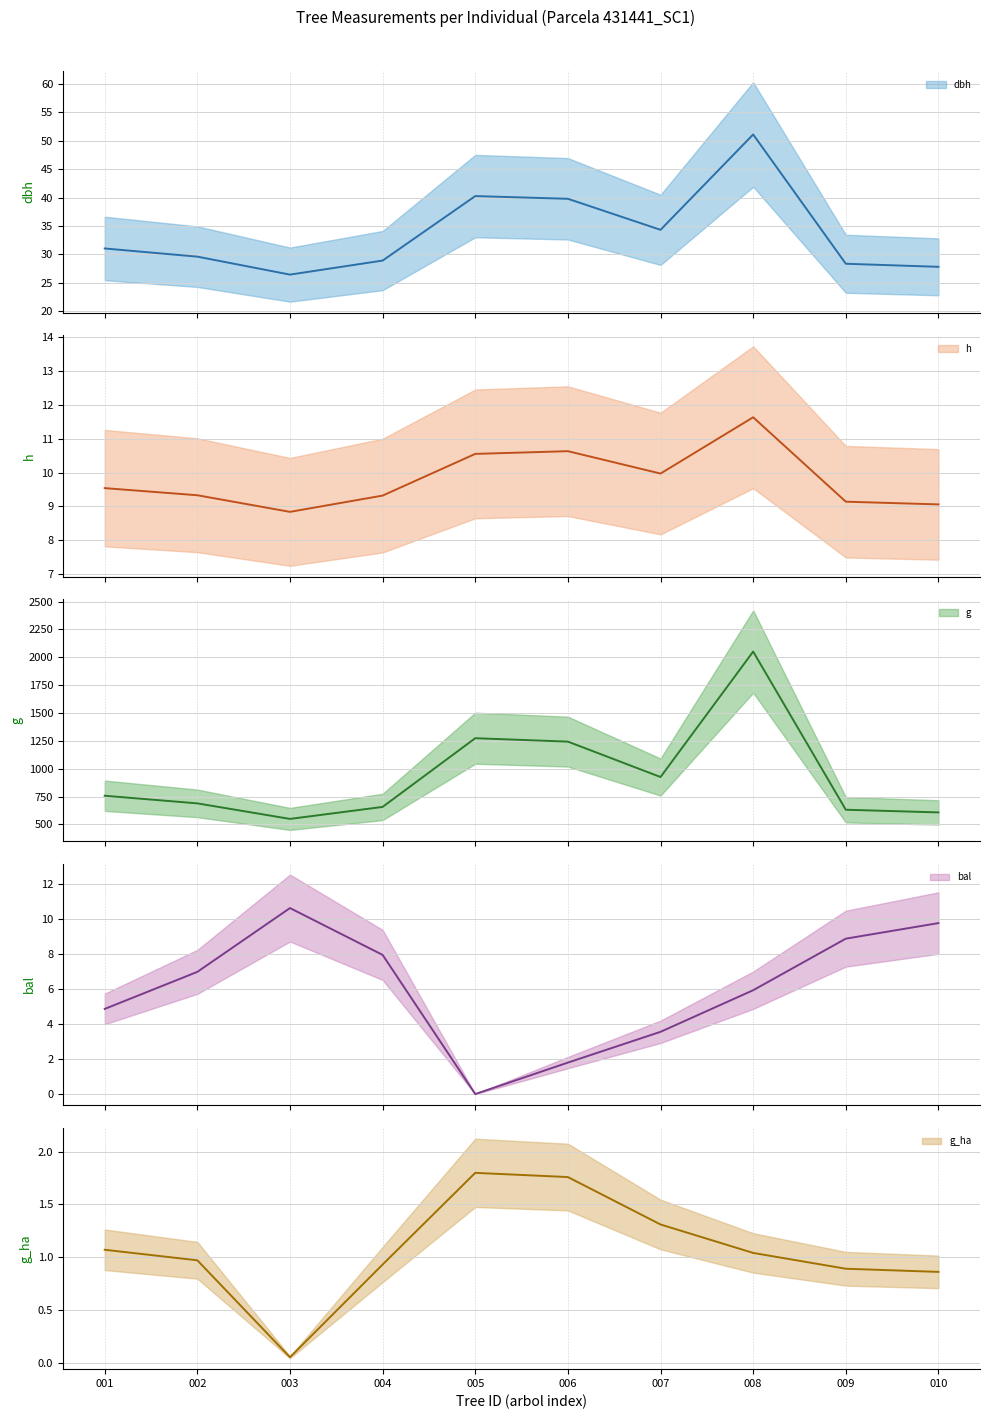

What is the difference between the g_ha (mean) values at 002 and 008?

0.1